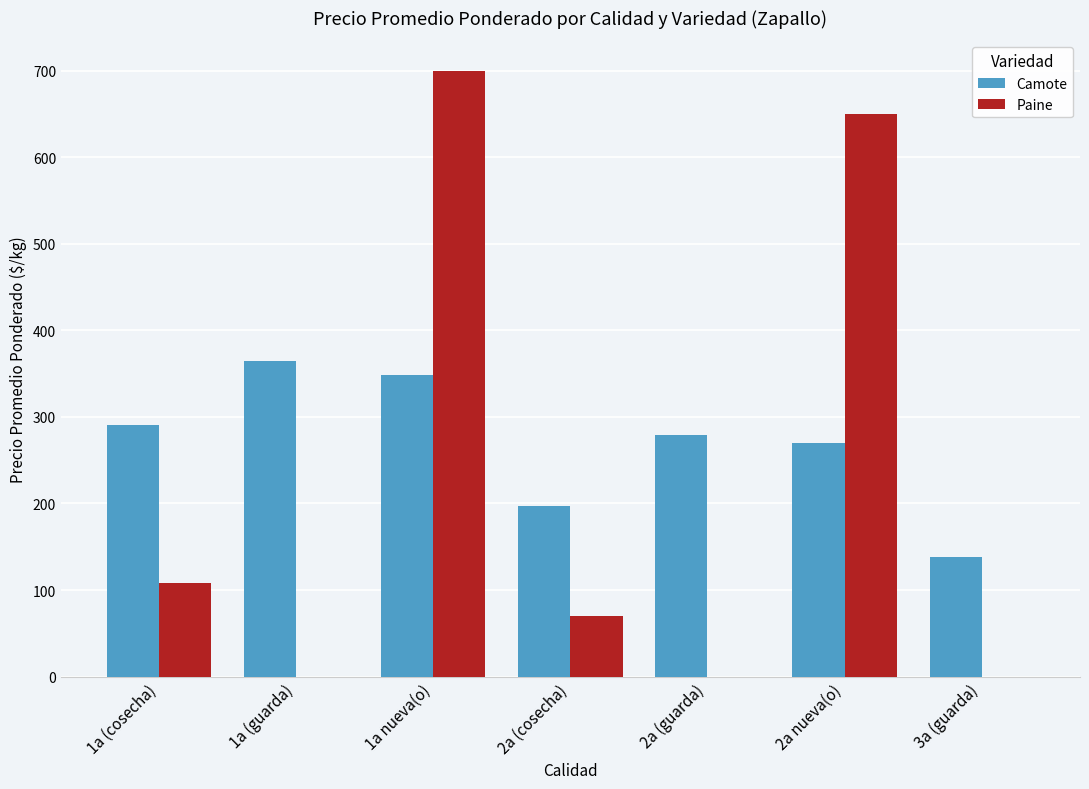

Which series has the widest spread of values?

Paine